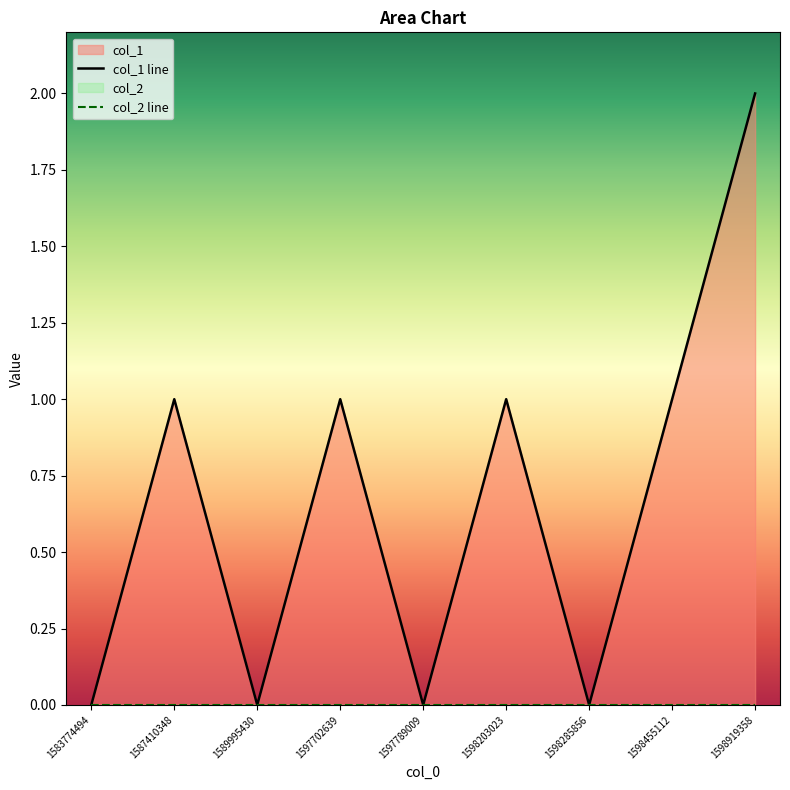

List the labels in order of value, smallest first.

1583774494, 1589995430, 1597789009, 1598285856, 1587410348, 1597702639, 1598203023, 1598455112, 1598919358